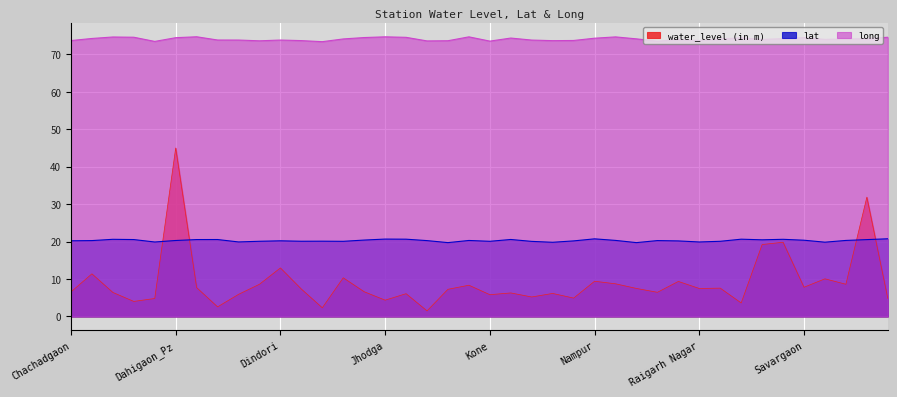

How many interior local peaks does the lat series have?

11